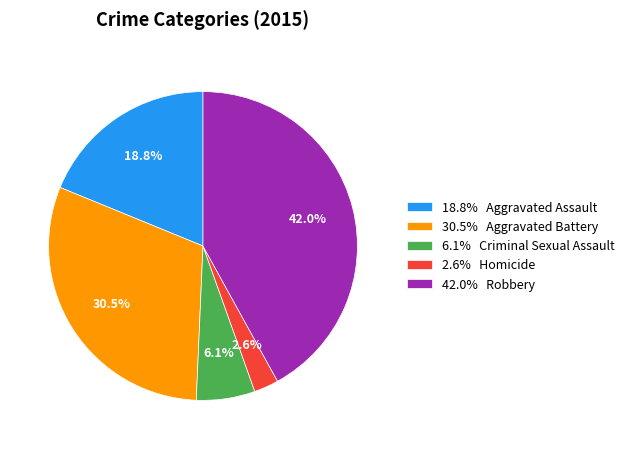

Is there any slice that represents more than half of the pie?

No